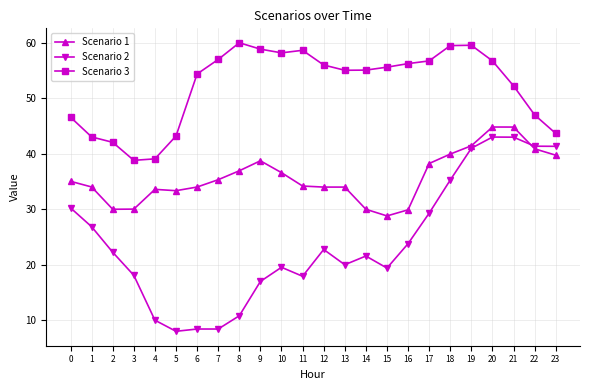

At which category is the sum across all series the highest?

20